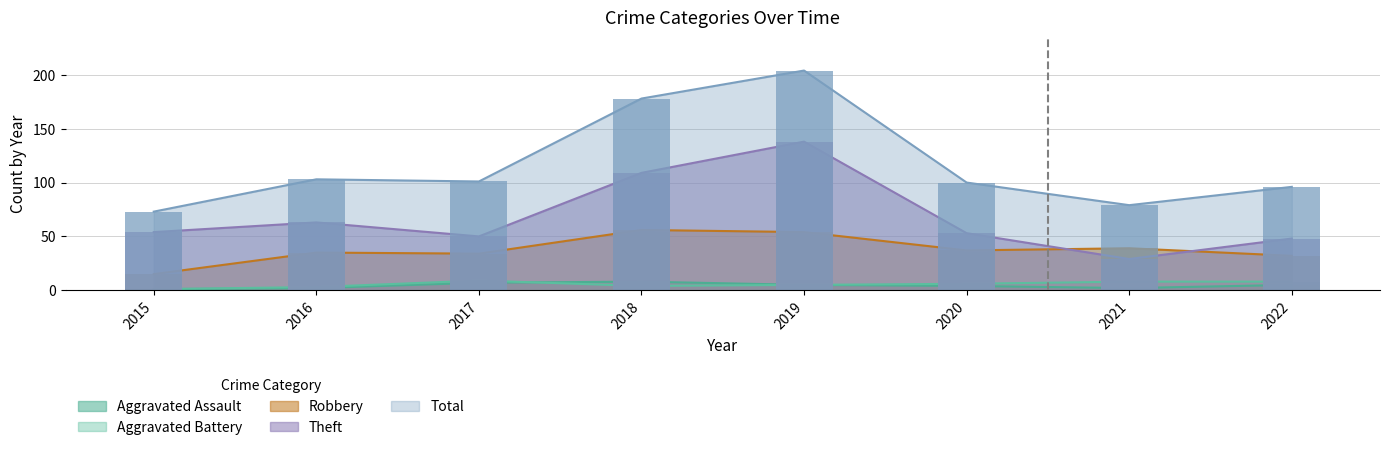

What is the sum of all Robbery values?

302